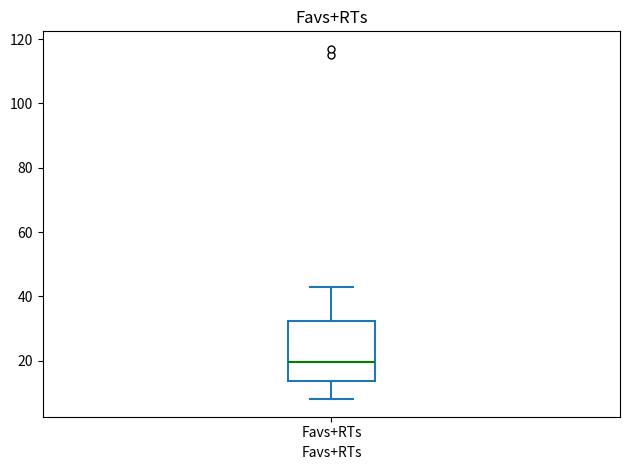

Where does the median line of the box for Favs+RTs sit on the y-axis? The values are not printed on the chart, so give them approximately, as read against the axis.

20